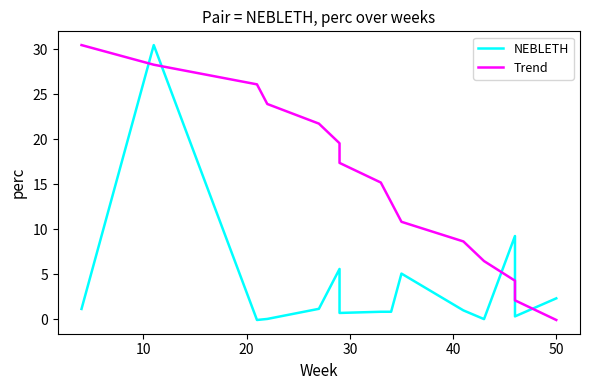

True or false: Trend has a value of 1.2 at 13.

False